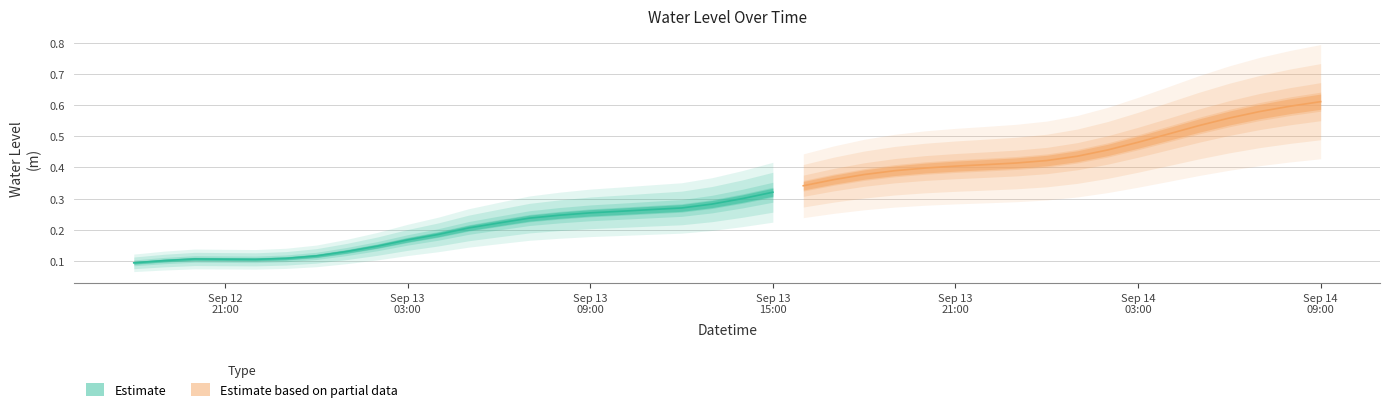

Rank the categories by value from lowest to highest.

2025-09-12 18:00:00, 2025-09-12 19:00:00, 2025-09-12 22:00:00, 2025-09-12 21:00:00, 2025-09-12 20:00:00, 2025-09-12 23:00:00, 2025-09-13 00:00:00, 2025-09-13 01:00:00, 2025-09-13 02:00:00, 2025-09-13 03:00:00, 2025-09-13 04:00:00, 2025-09-13 05:00:00, 2025-09-13 06:00:00, 2025-09-13 07:00:00, 2025-09-13 08:00:00, 2025-09-13 09:00:00, 2025-09-13 10:00:00, 2025-09-13 11:00:00, 2025-09-13 12:00:00, 2025-09-13 13:00:00, 2025-09-13 14:00:00, 2025-09-13 15:00:00, 2025-09-13 16:00:00, 2025-09-13 17:00:00, 2025-09-13 18:00:00, 2025-09-13 19:00:00, 2025-09-13 20:00:00, 2025-09-13 21:00:00, 2025-09-13 22:00:00, 2025-09-13 23:00:00, 2025-09-14 00:00:00, 2025-09-14 01:00:00, 2025-09-14 02:00:00, 2025-09-14 03:00:00, 2025-09-14 04:00:00, 2025-09-14 05:00:00, 2025-09-14 06:00:00, 2025-09-14 07:00:00, 2025-09-14 08:00:00, 2025-09-14 09:00:00